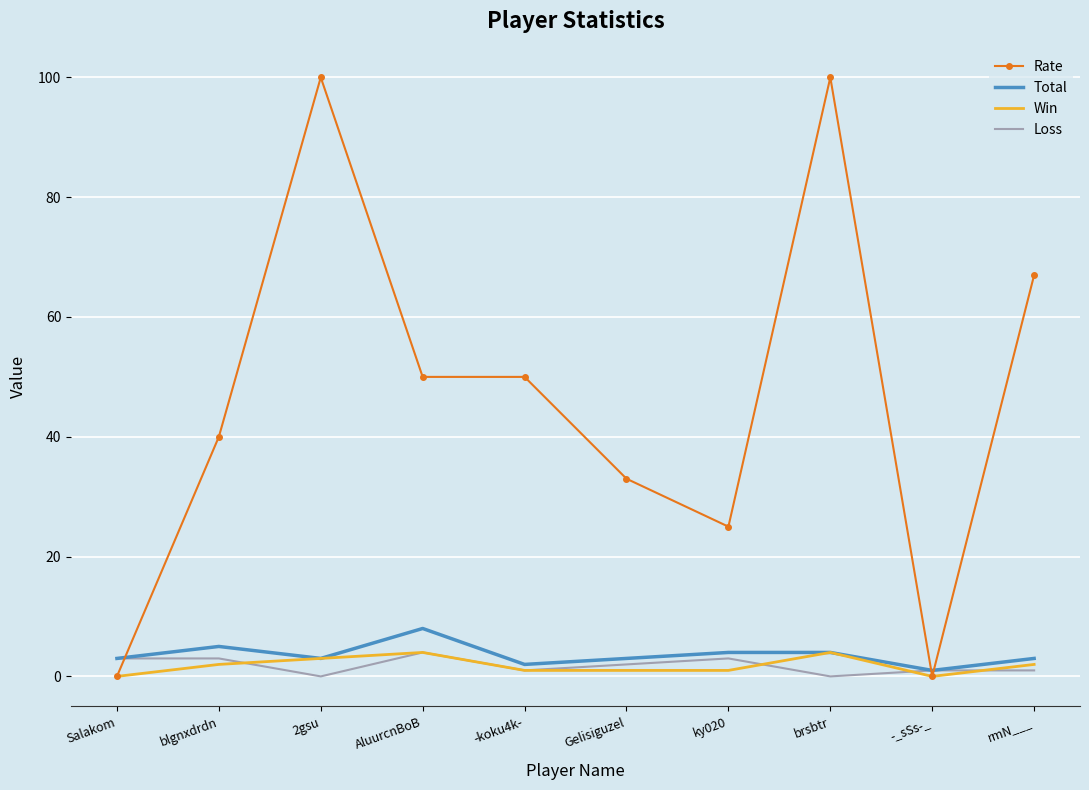

Which series has the largest total across all categories?

Rate